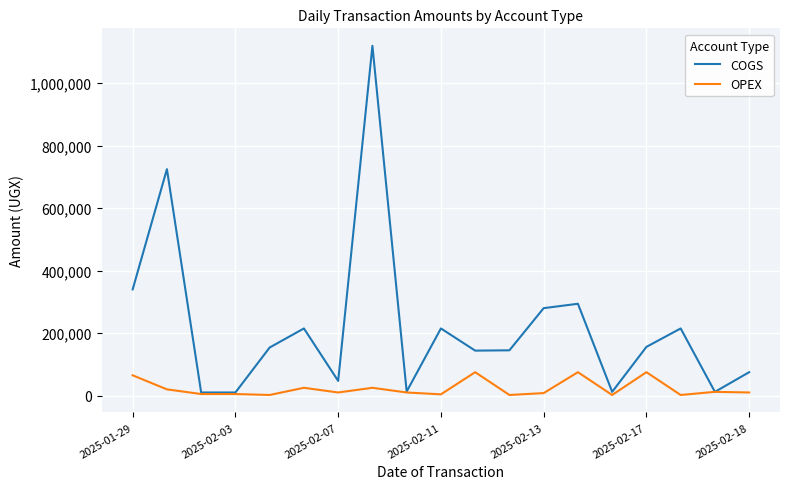

List the series in order of their peak value, highest first.

COGS, OPEX